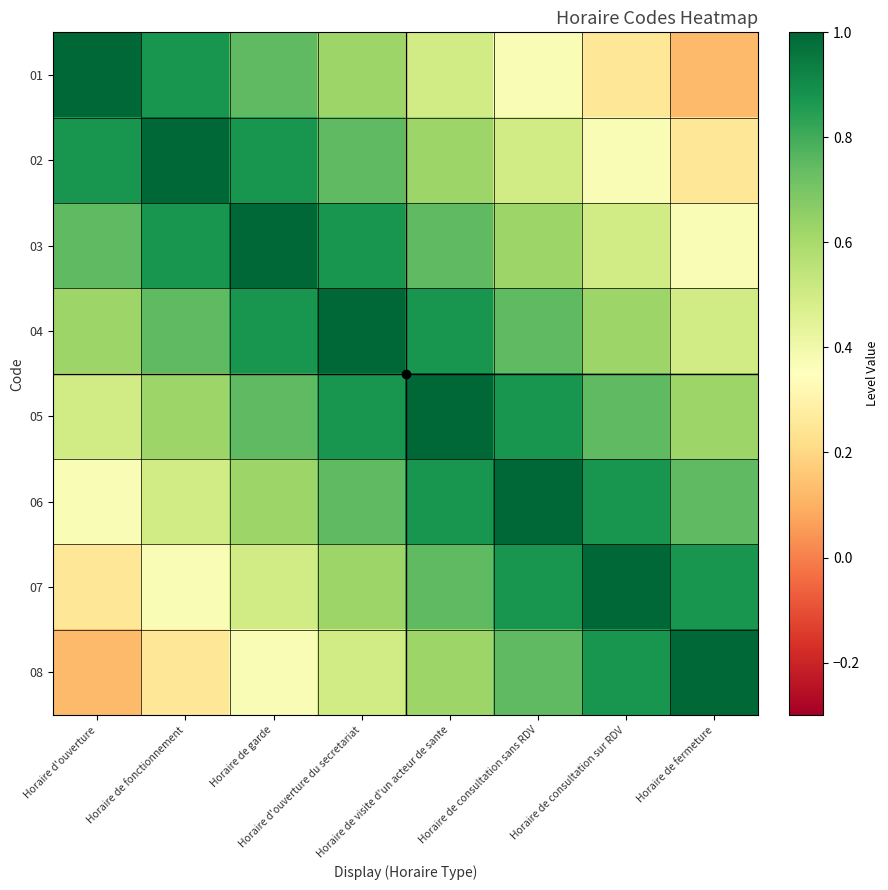

Which series has the largest range (max minus min)?

01